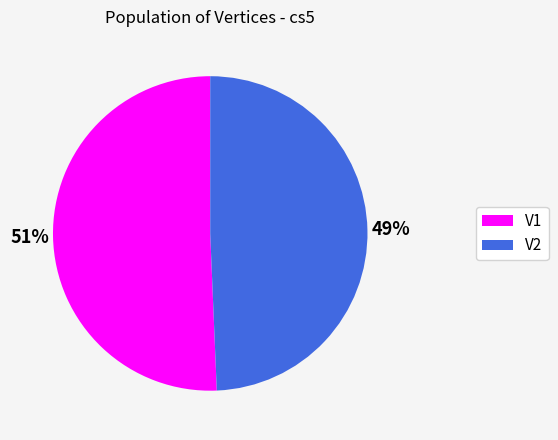

Approximately how many times larger is the value at V1 compared to V2?

1.0